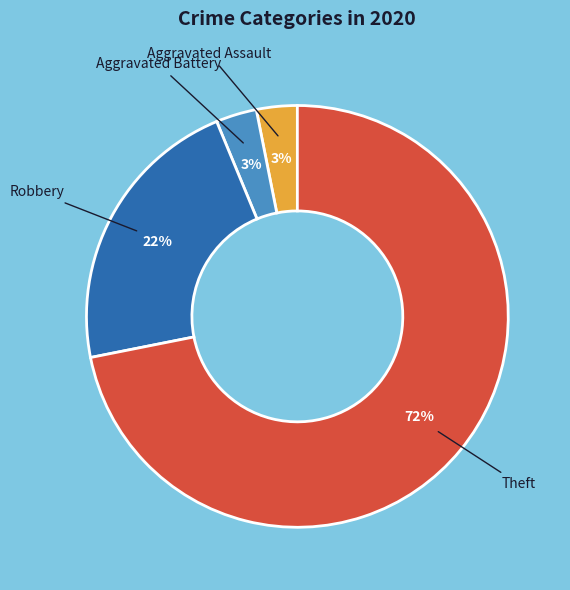

To the nearest percent, what is the difference between the largest and smallest slice percentages?

69%